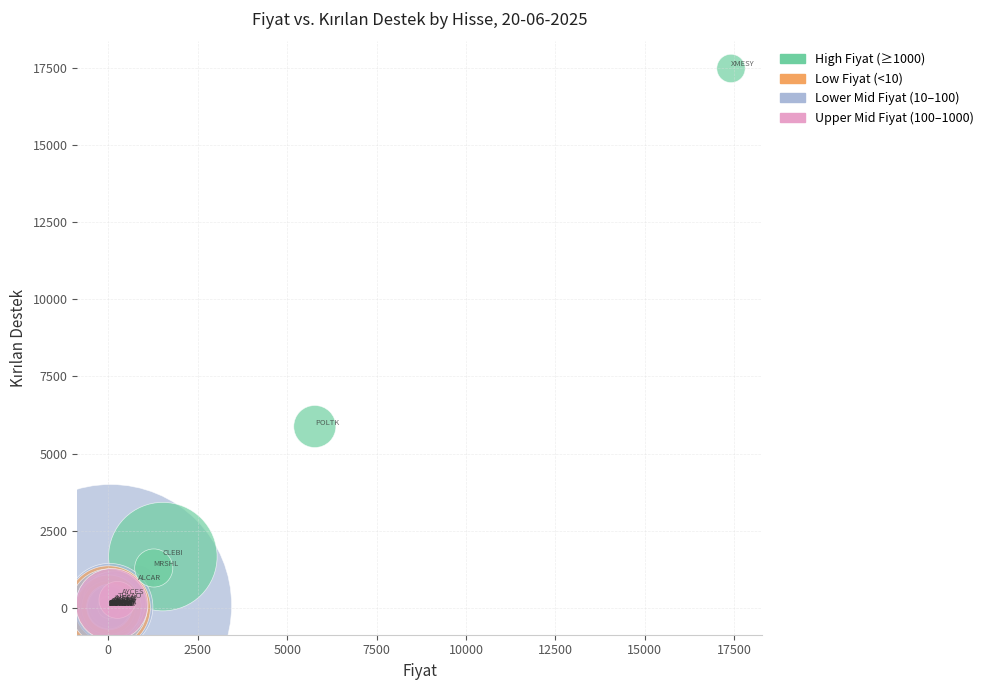

What Y value in the scatter plot is closest to 8739?

5875.0